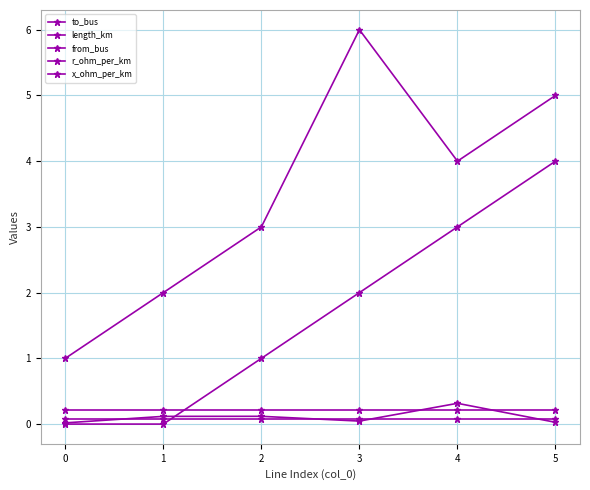

What is the lowest value of the r_ohm_per_km series?

0.2